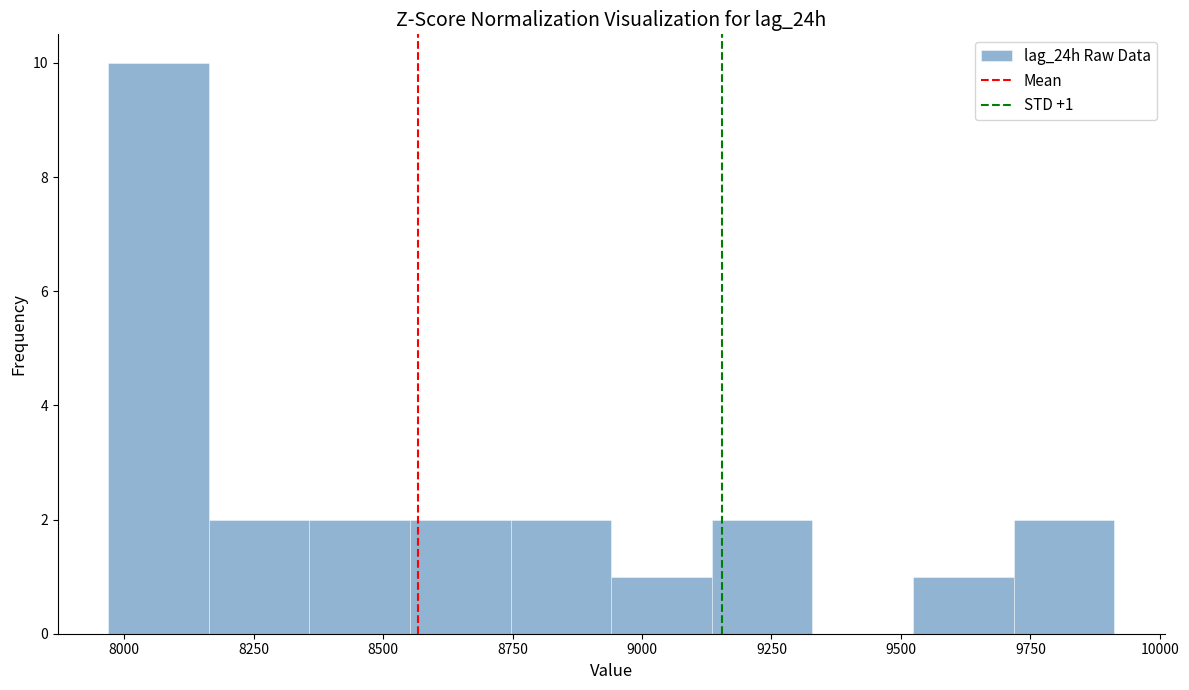

Read against the x-axis, roughly where is the centre of the tallest bar?

8050